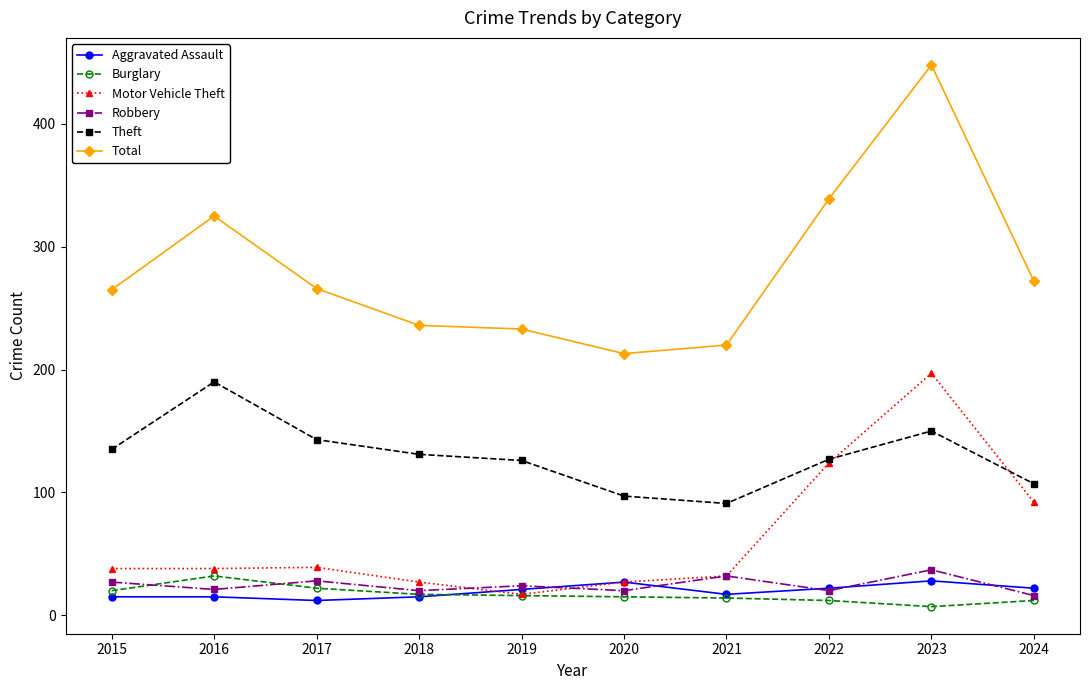

What is the difference between the Theft values at 2022 and 2023?

23